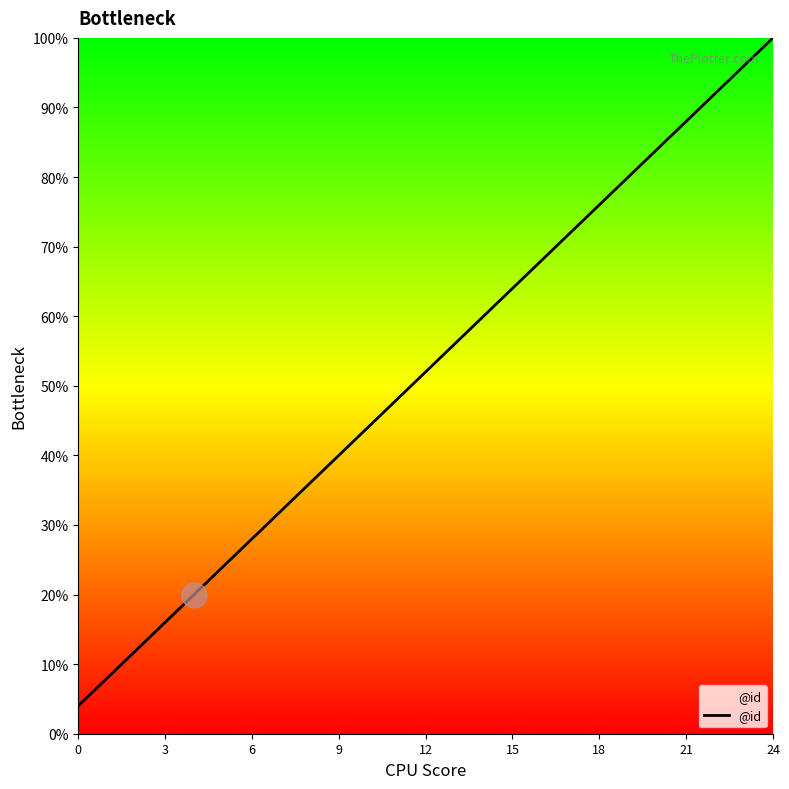

Reading right to left, transcribe all the data shown in this chart.

100.0	96.0	92.0	88.0	84.0	80.0	76.0	72.0	68.0	64.0	60.0	56.0	52.0	48.0	44.0	40.0	36.0	32.0	28.0	24.0	20.0	16.0	12.0	8.0	4.0